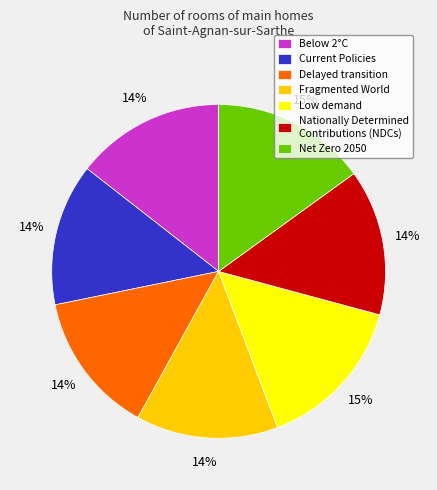

The Low demand slice represents 15% of the pie. True or false?

True